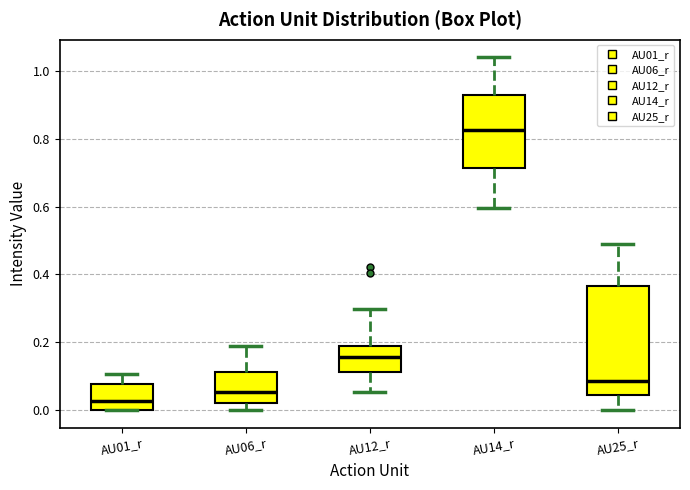

Reading left to right, read every box against the y-axis: the position of its median line, the range the box covers, and the ends of its whiskers. The values are not printed on the chart, so give them approximately, as read against the axis.

AU01_r: median 0.02, box 0.00 to 0.08, whiskers 0.00 to 0.10
AU06_r: median 0.06, box 0.02 to 0.12, whiskers 0.00 to 0.18
AU12_r: median 0.16, box 0.12 to 0.18, whiskers 0.06 to 0.30
AU14_r: median 0.82, box 0.72 to 0.92, whiskers 0.60 to 1.04
AU25_r: median 0.08, box 0.04 to 0.36, whiskers 0.00 to 0.48